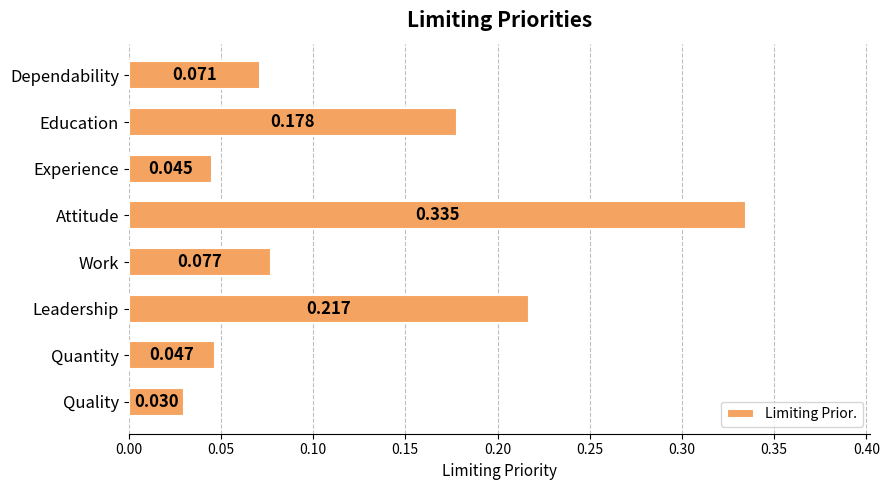

Which label corresponds to the largest value in the chart?

Attitude